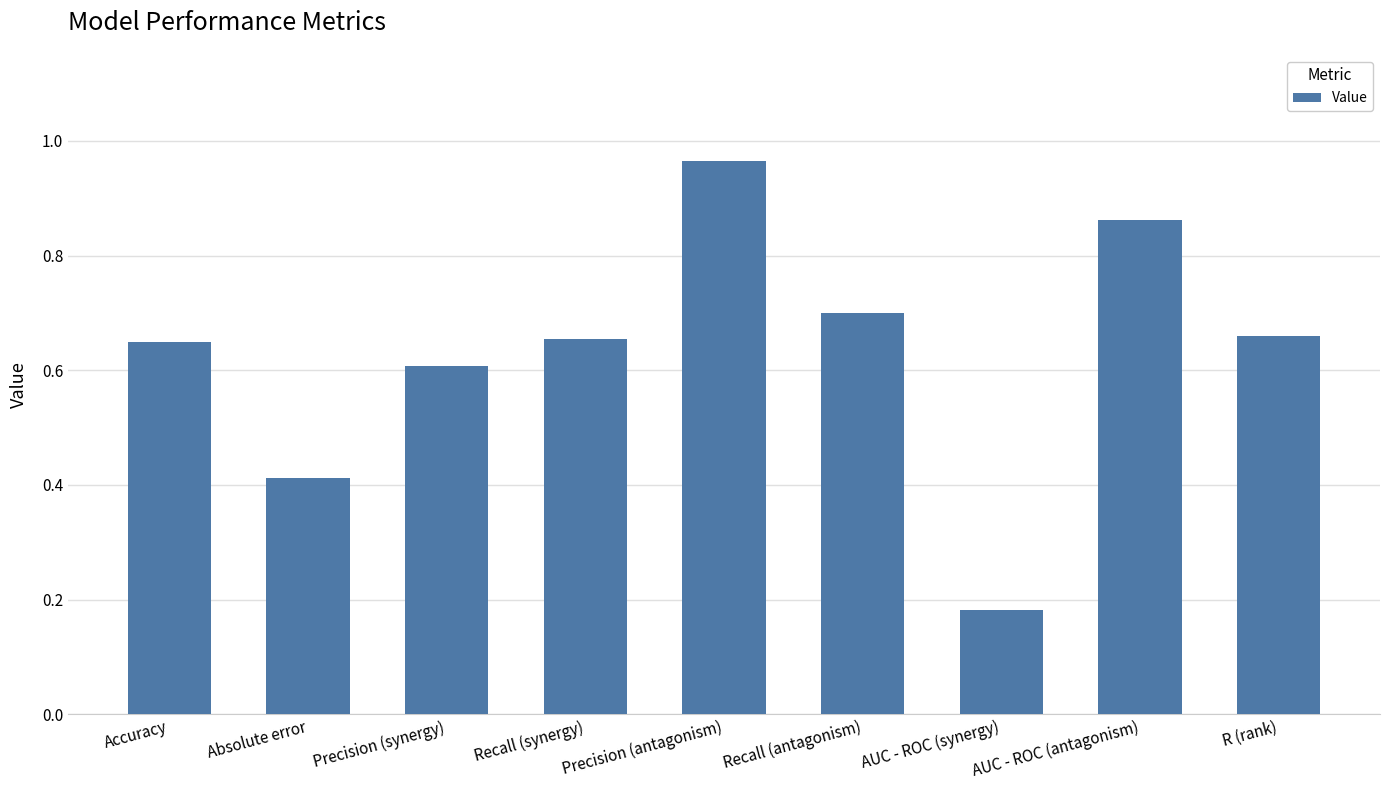

Which label corresponds to the largest value in the chart?

Precision (antagonism)